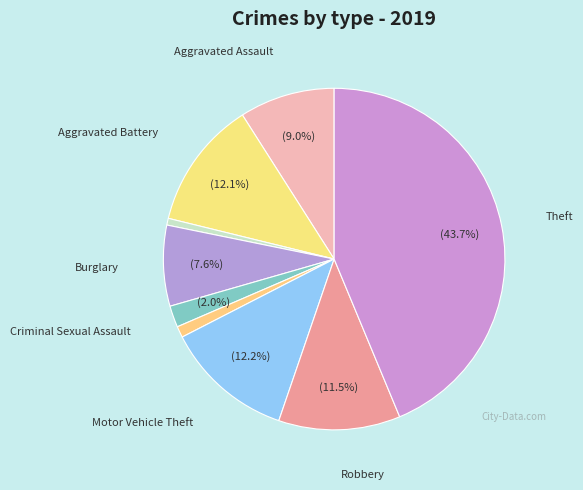

Count the number of slices in the pie.

9